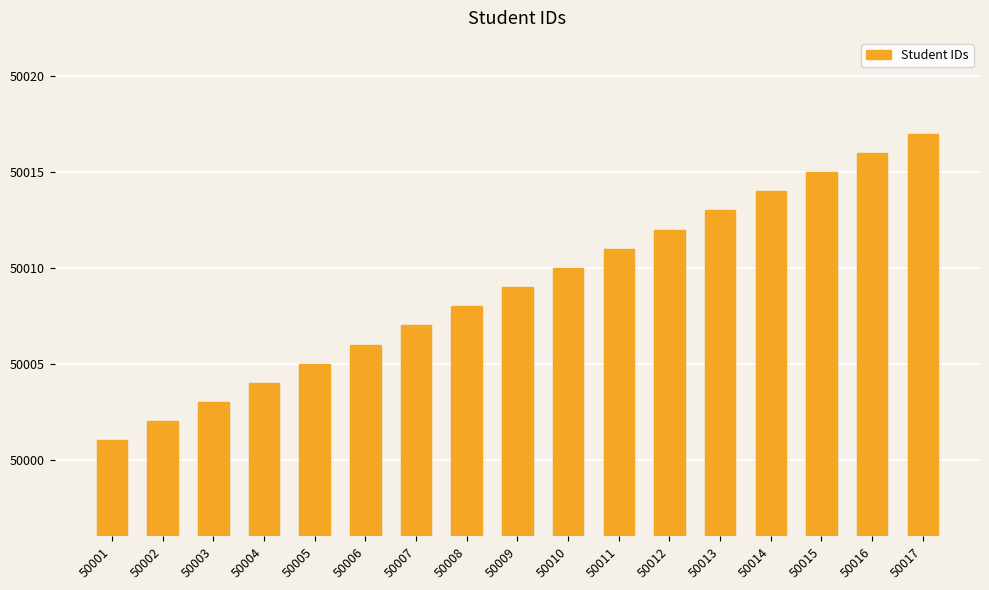

What is the value of the 6th bar from the left?

50006